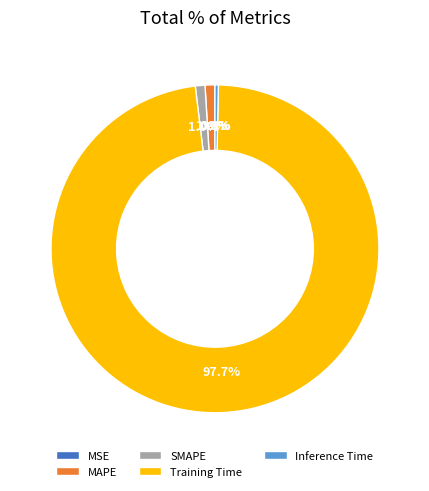

Which category accounts for the majority?

Training Time